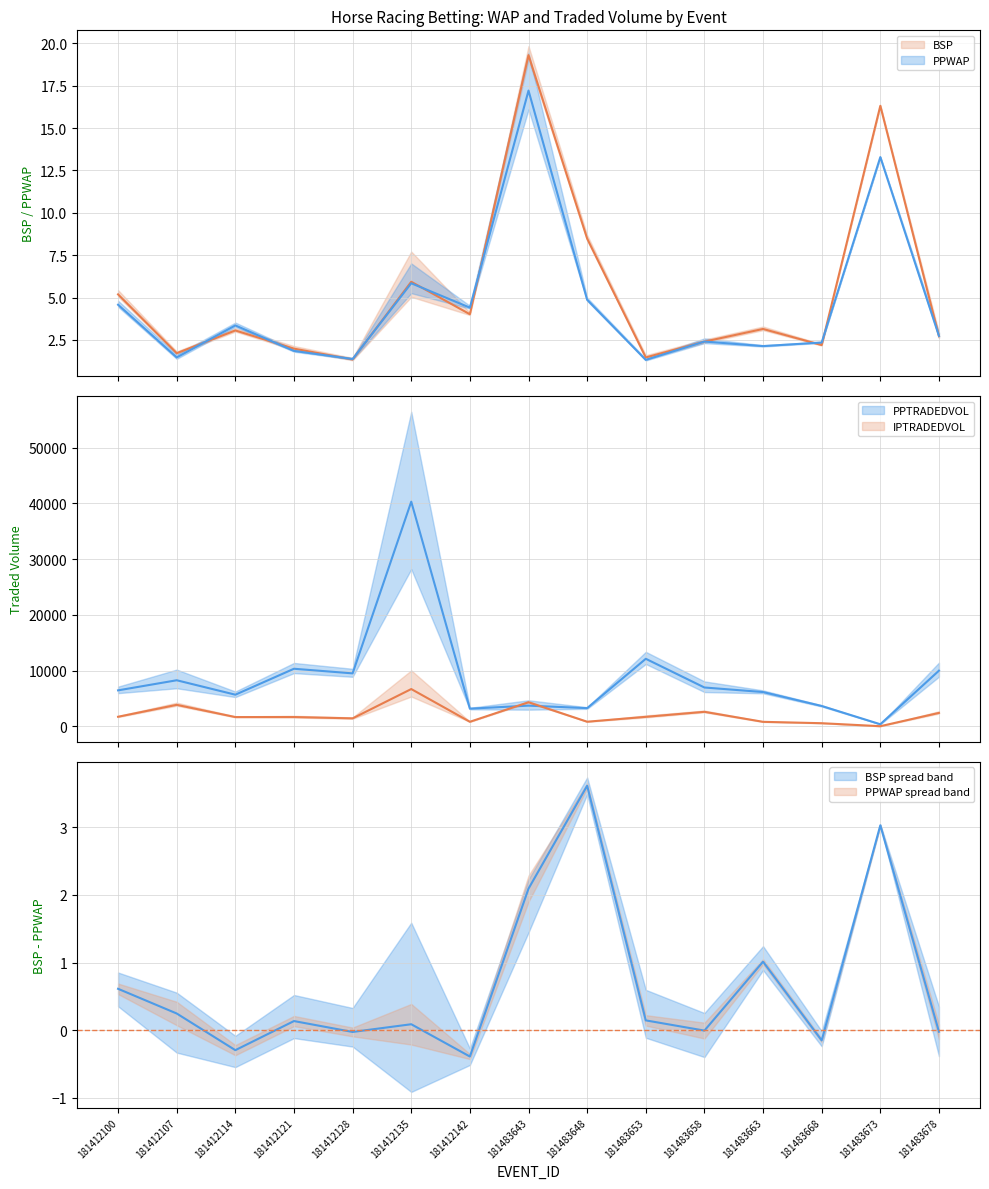

How many data points does each series have?

15